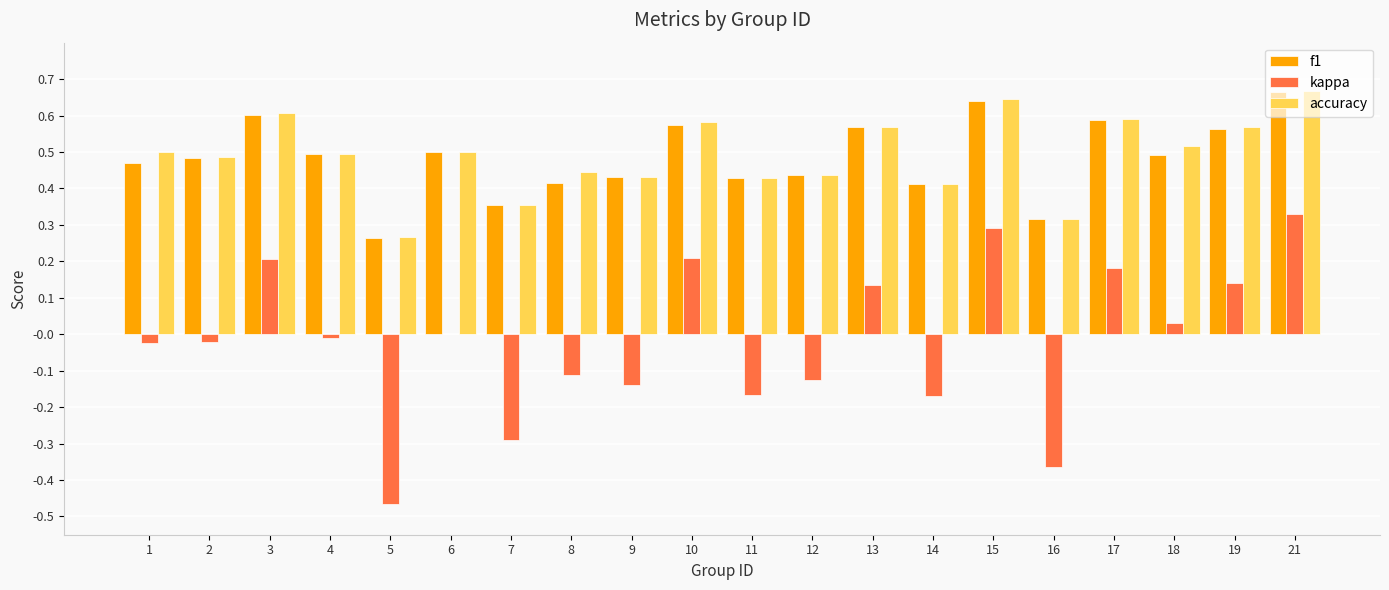

Count the f1 values in the range 0 to 1.

20